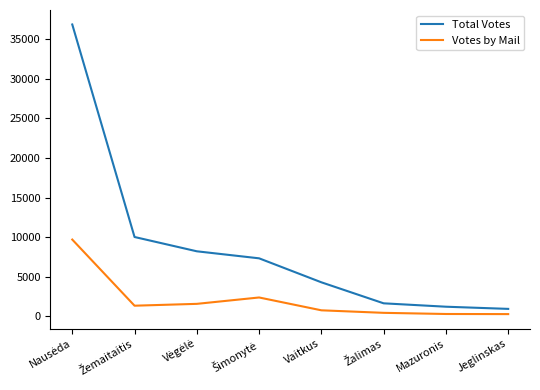

What is the sum of all Total Votes values?

70547